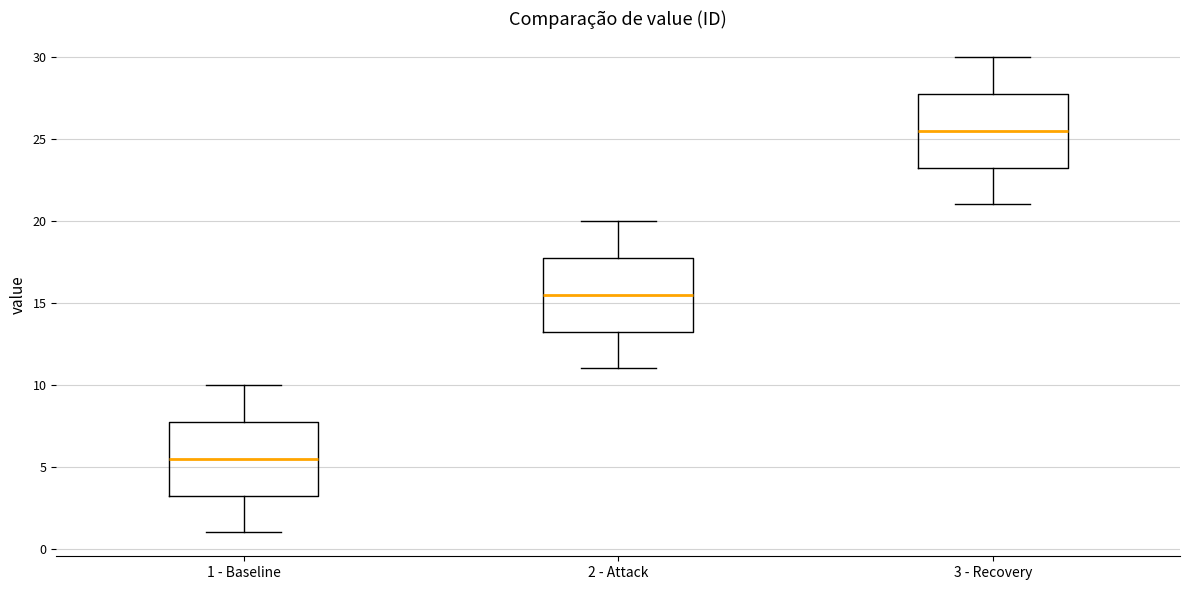

Reading left to right, transcribe this box plot: for each box, give where its median line is, the range the box spans, and where its two whiskers end, as read against the y-axis. The values are not printed on the chart, so give them approximately, as read against the axis.

1 - Baseline: median 5.5, box 3.5 to 8.0, whiskers 1.0 to 10.0
2 - Attack: median 15.5, box 13.5 to 18.0, whiskers 11.0 to 20.0
3 - Recovery: median 25.5, box 23.5 to 28.0, whiskers 21.0 to 30.0